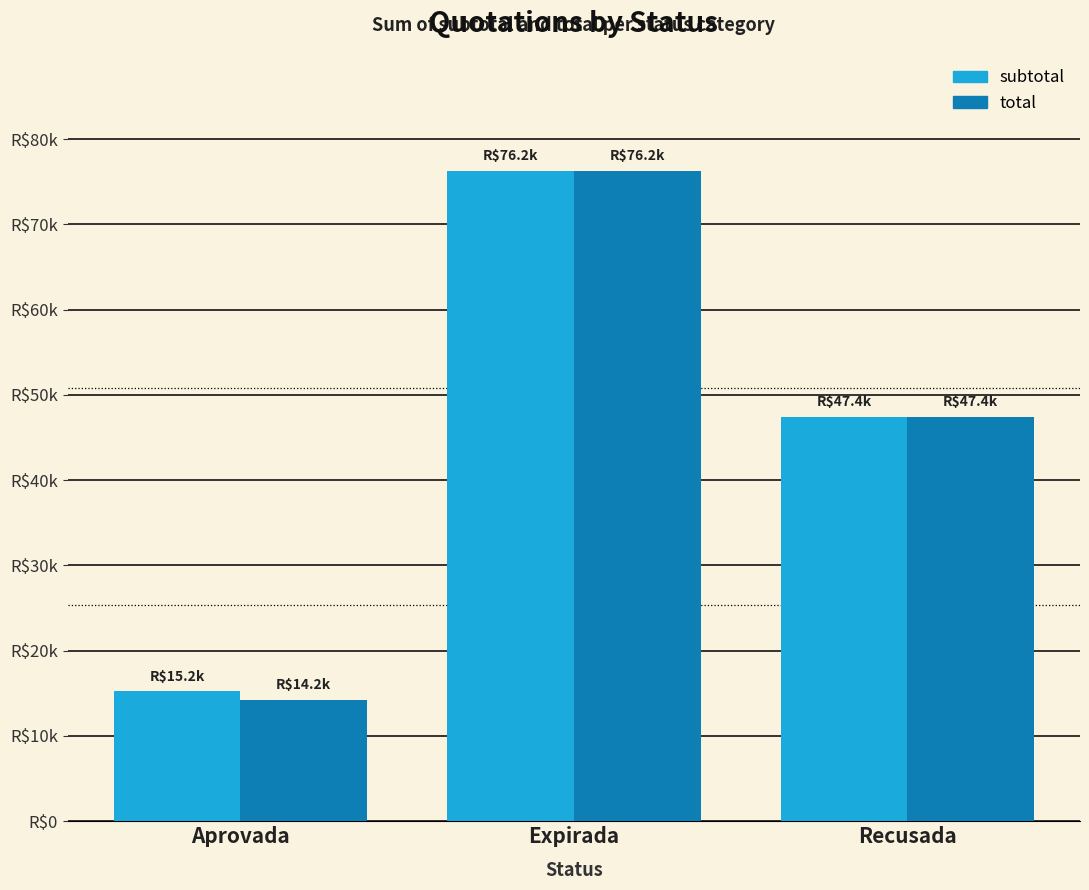

Read the total value at Expirada.

76222.4